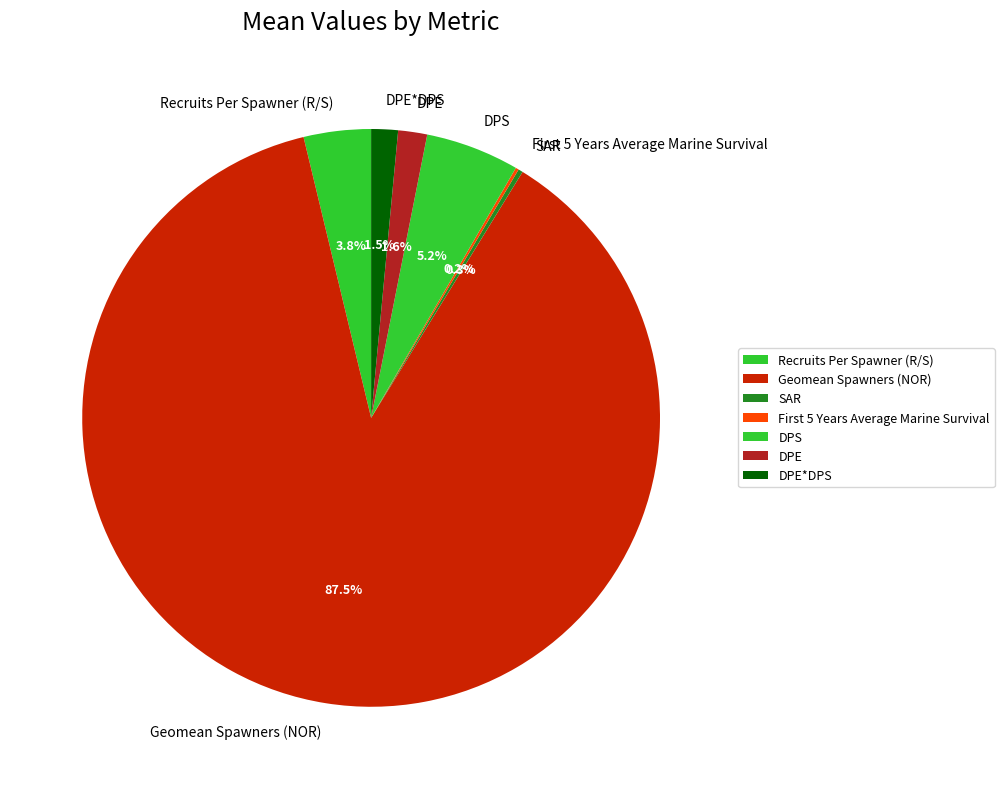

Which category has the biggest portion of the pie?

Geomean Spawners (NOR)